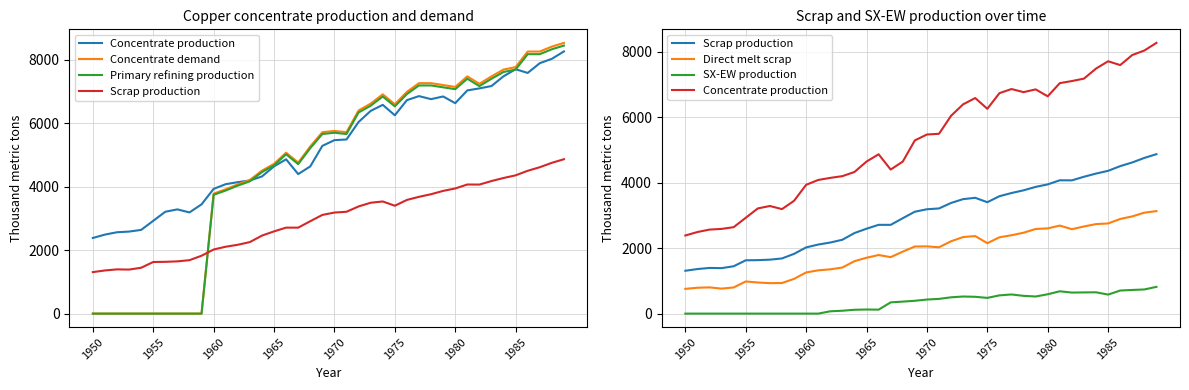

What is the label of the 2nd point from the left?

1955